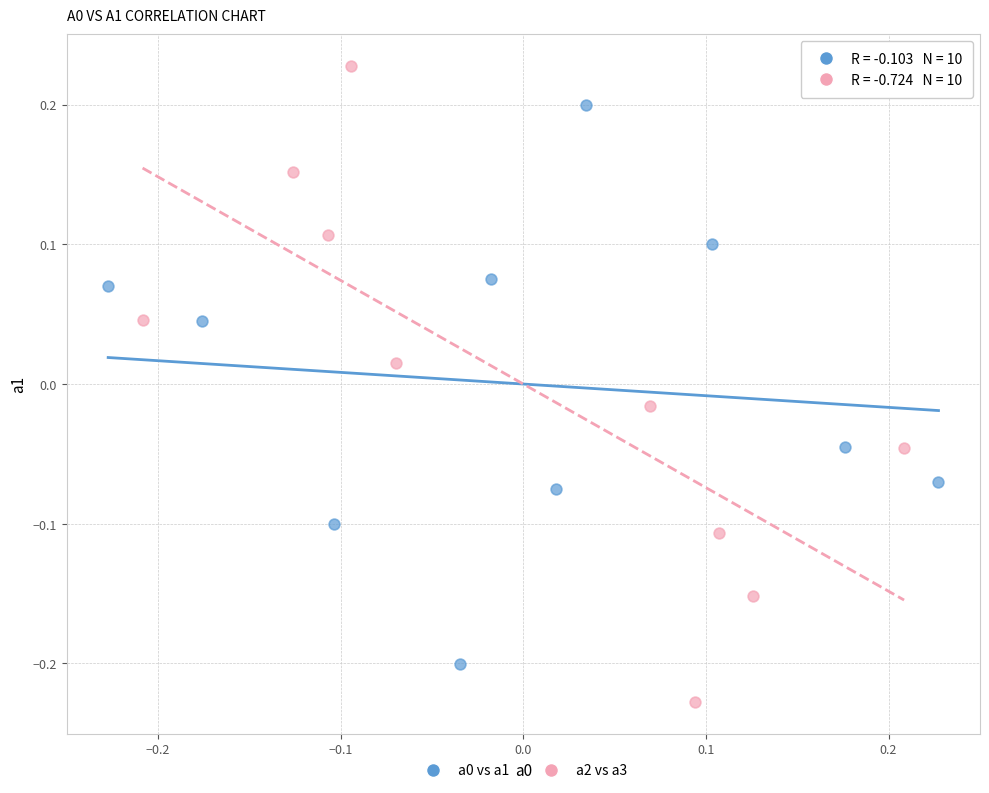

Which series reaches the minimum Y coordinate?

a2 vs a3